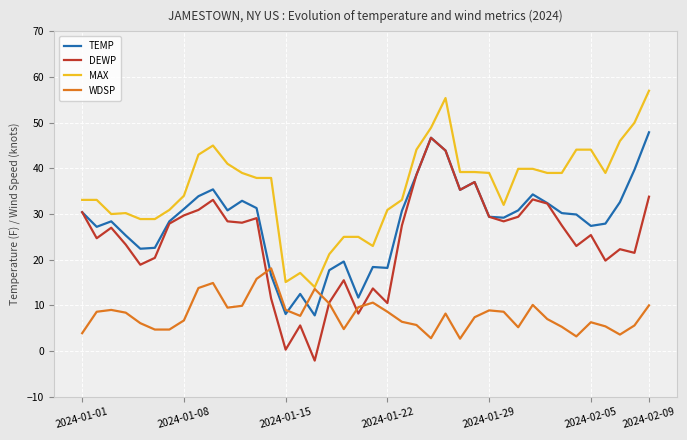

What is the maximum value shown in the chart?

57.0